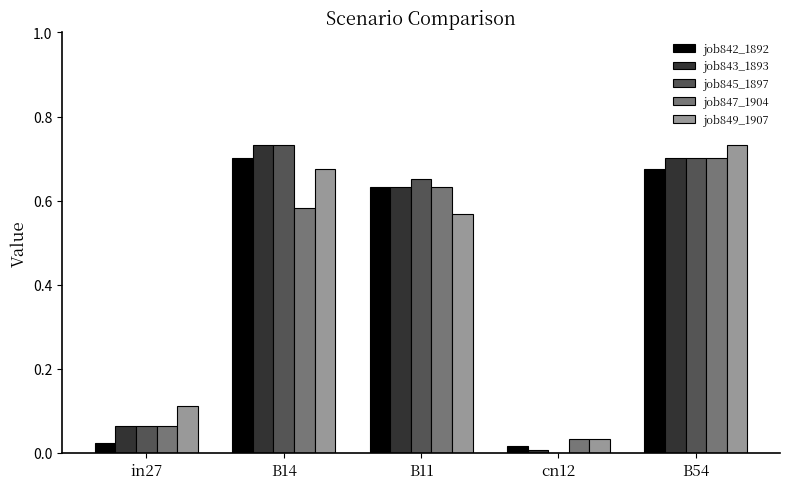

What is the sum of all job842_1892 values?

2.0